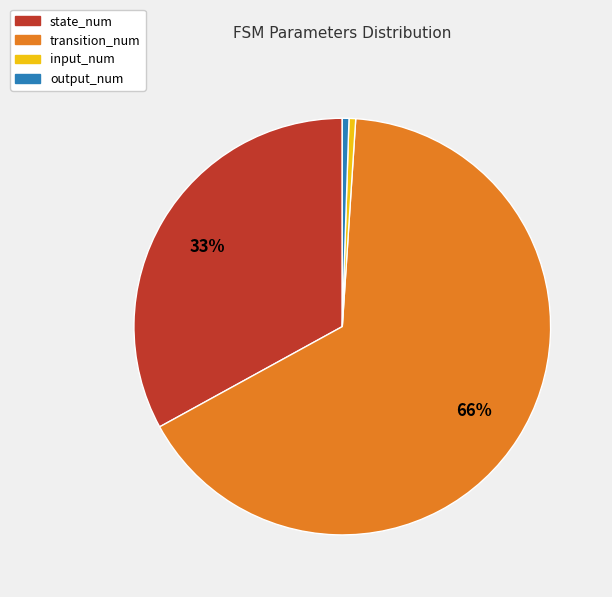

Is it true that transition_num is 66% of the pie?

True